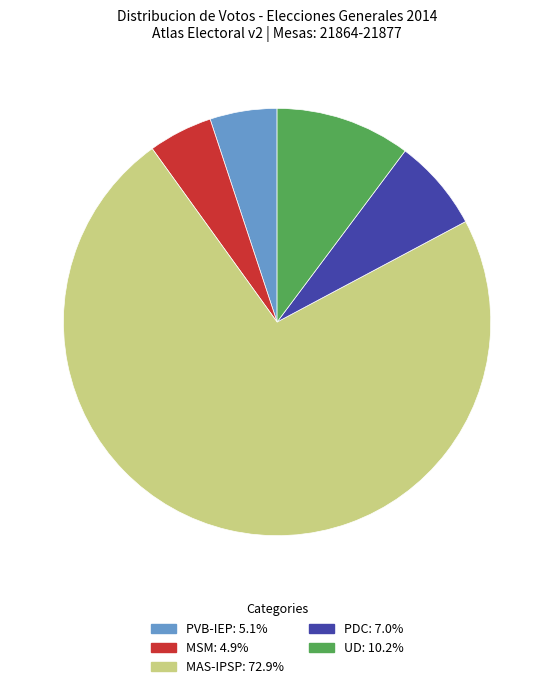

Which category has the biggest portion of the pie?

MAS-IPSP